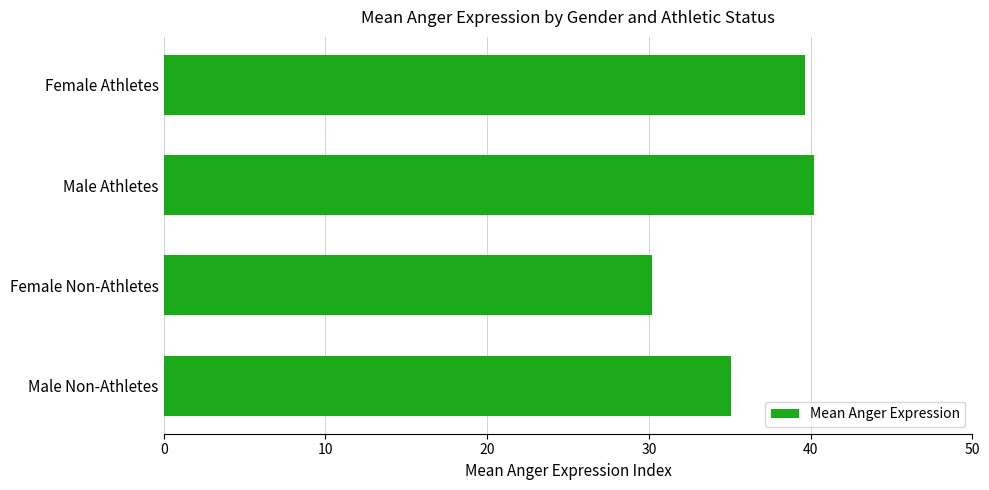

How many values are below 39?

2